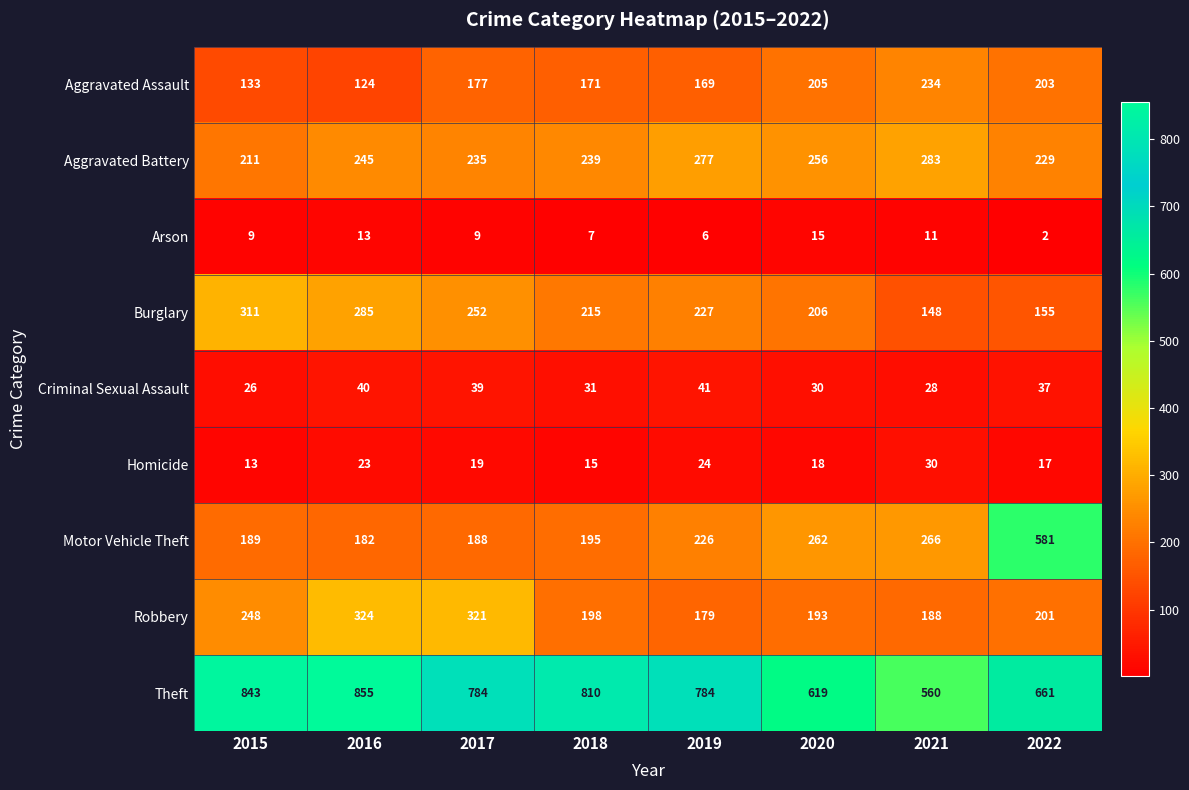

What is the total value across all series at 2017?

2024